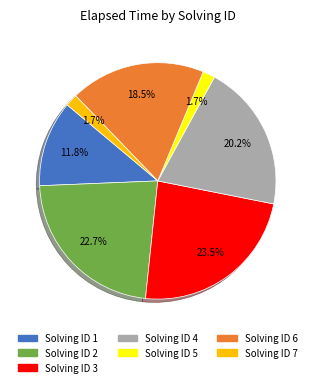

Is there any slice that represents more than half of the pie?

No